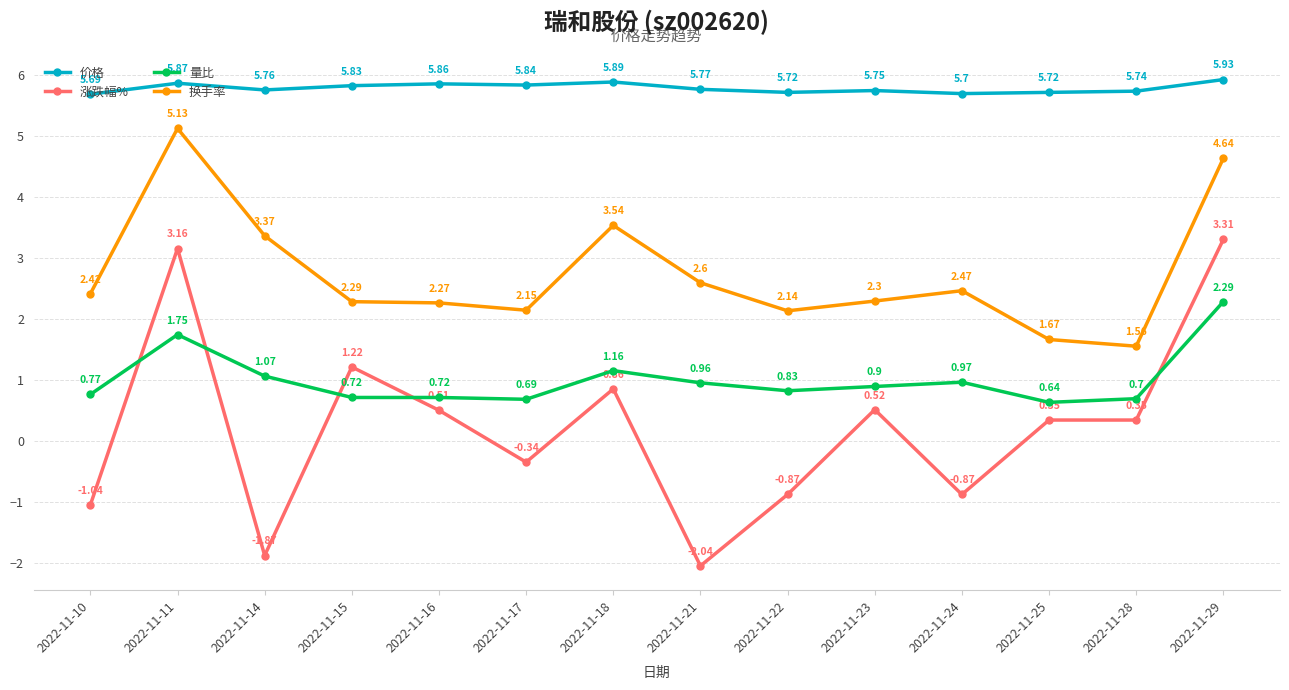

List the labels in order of 换手率 value, smallest first.

2022-11-28, 2022-11-25, 2022-11-22, 2022-11-17, 2022-11-16, 2022-11-15, 2022-11-23, 2022-11-10, 2022-11-24, 2022-11-21, 2022-11-14, 2022-11-18, 2022-11-29, 2022-11-11